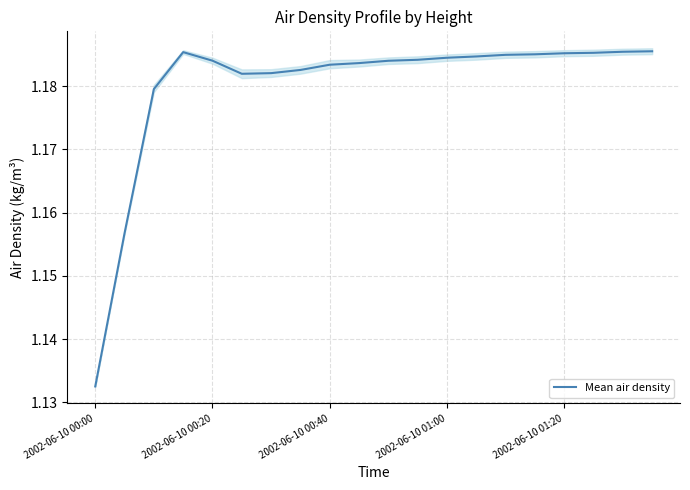

Where is Mean air density nearest to the value 1?

2002-06-10 00:00